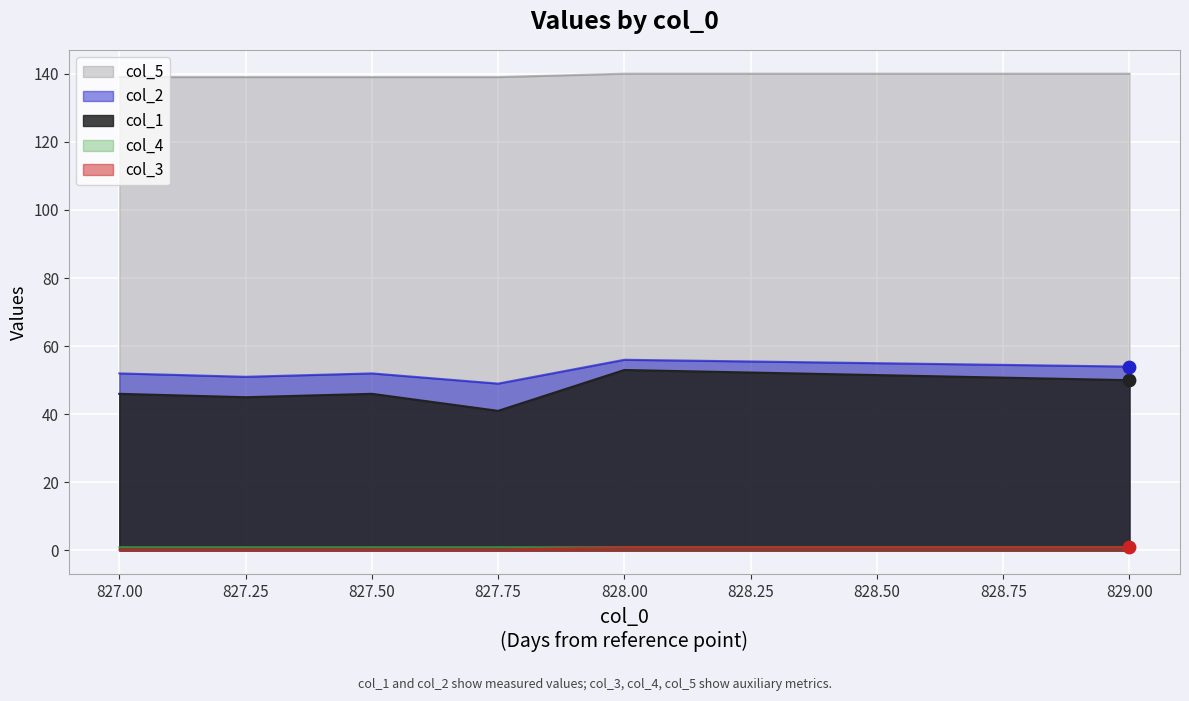

Is the value of col_2 at 828.00 greater than the value of col_5 at 828.00?

No